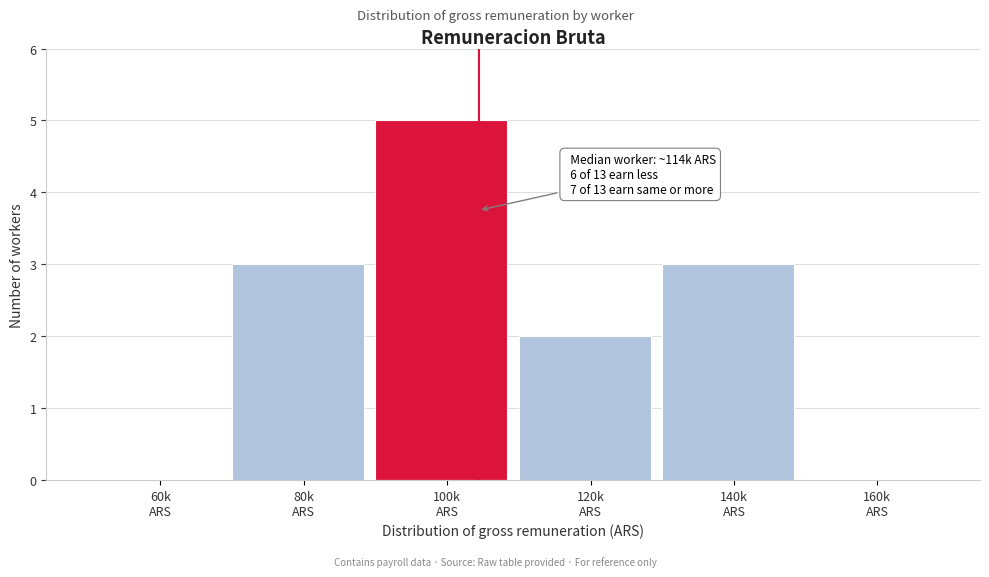

What is the sum of all values?

13